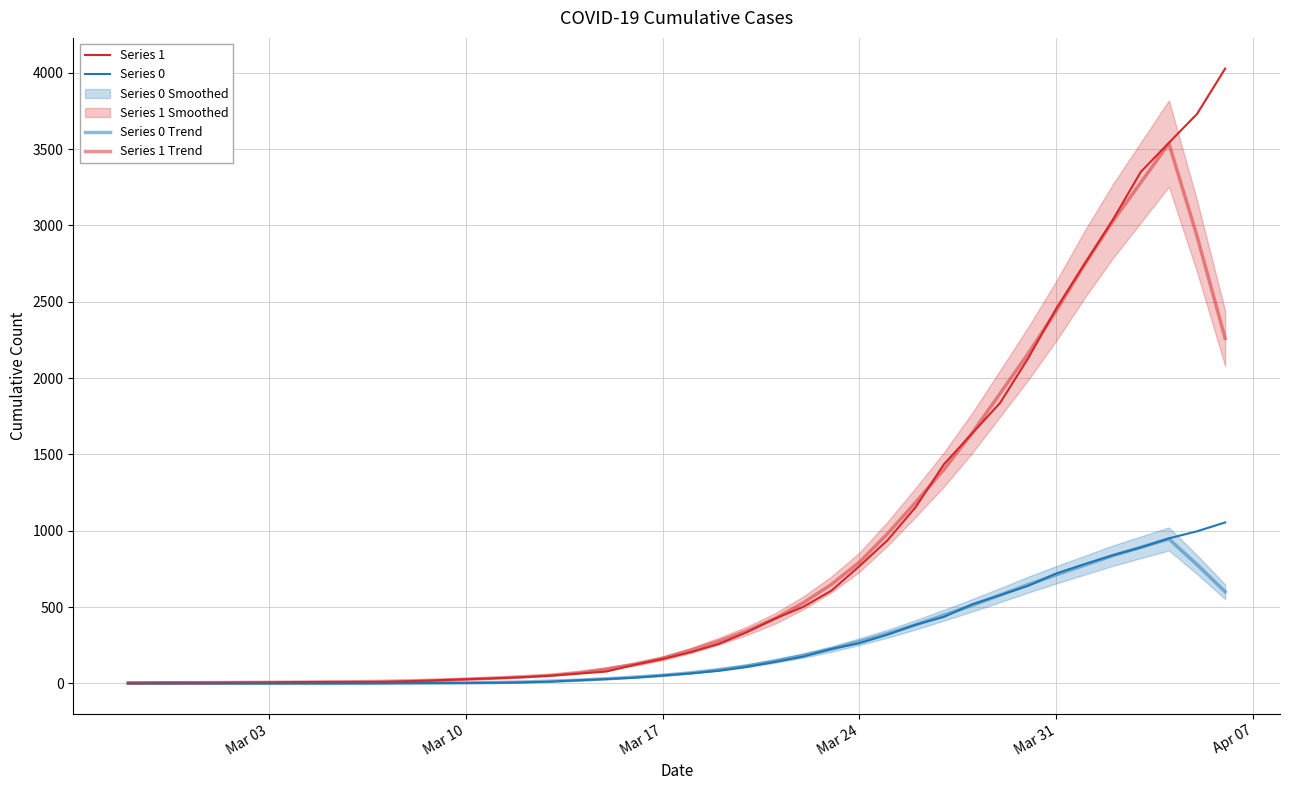

The Series 1 Trend series shows 2976.3 at 31. True or false?

False